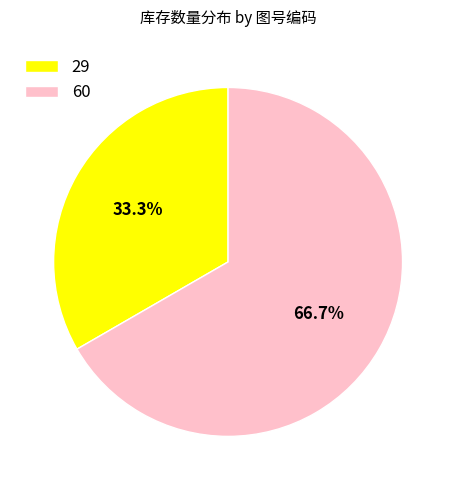

Approximately how many times larger is the value at 60 compared to 29?

2.0